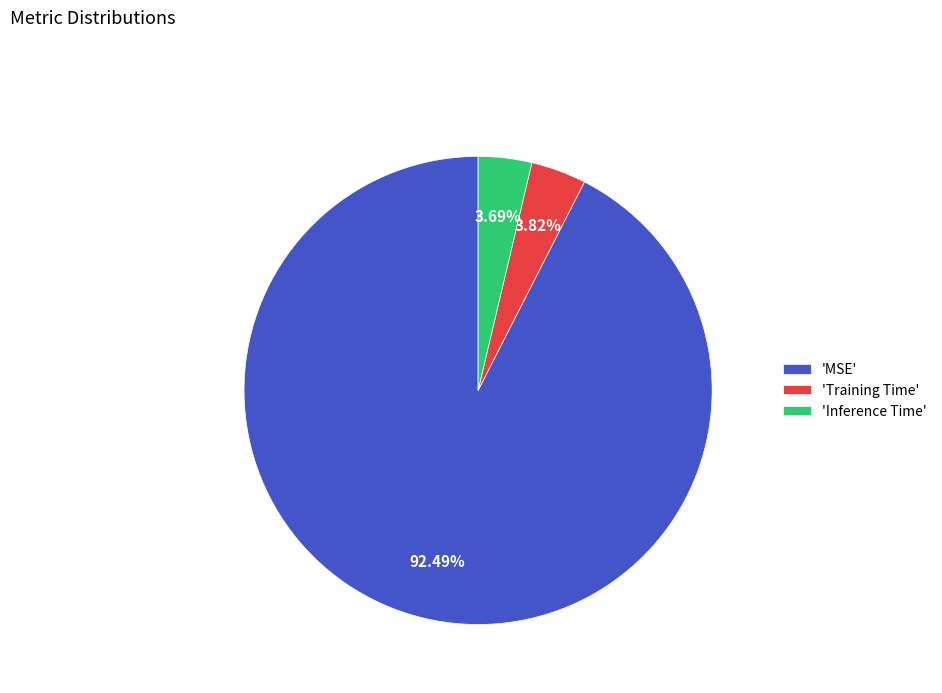

What is the largest slice in the pie chart?

'MSE'